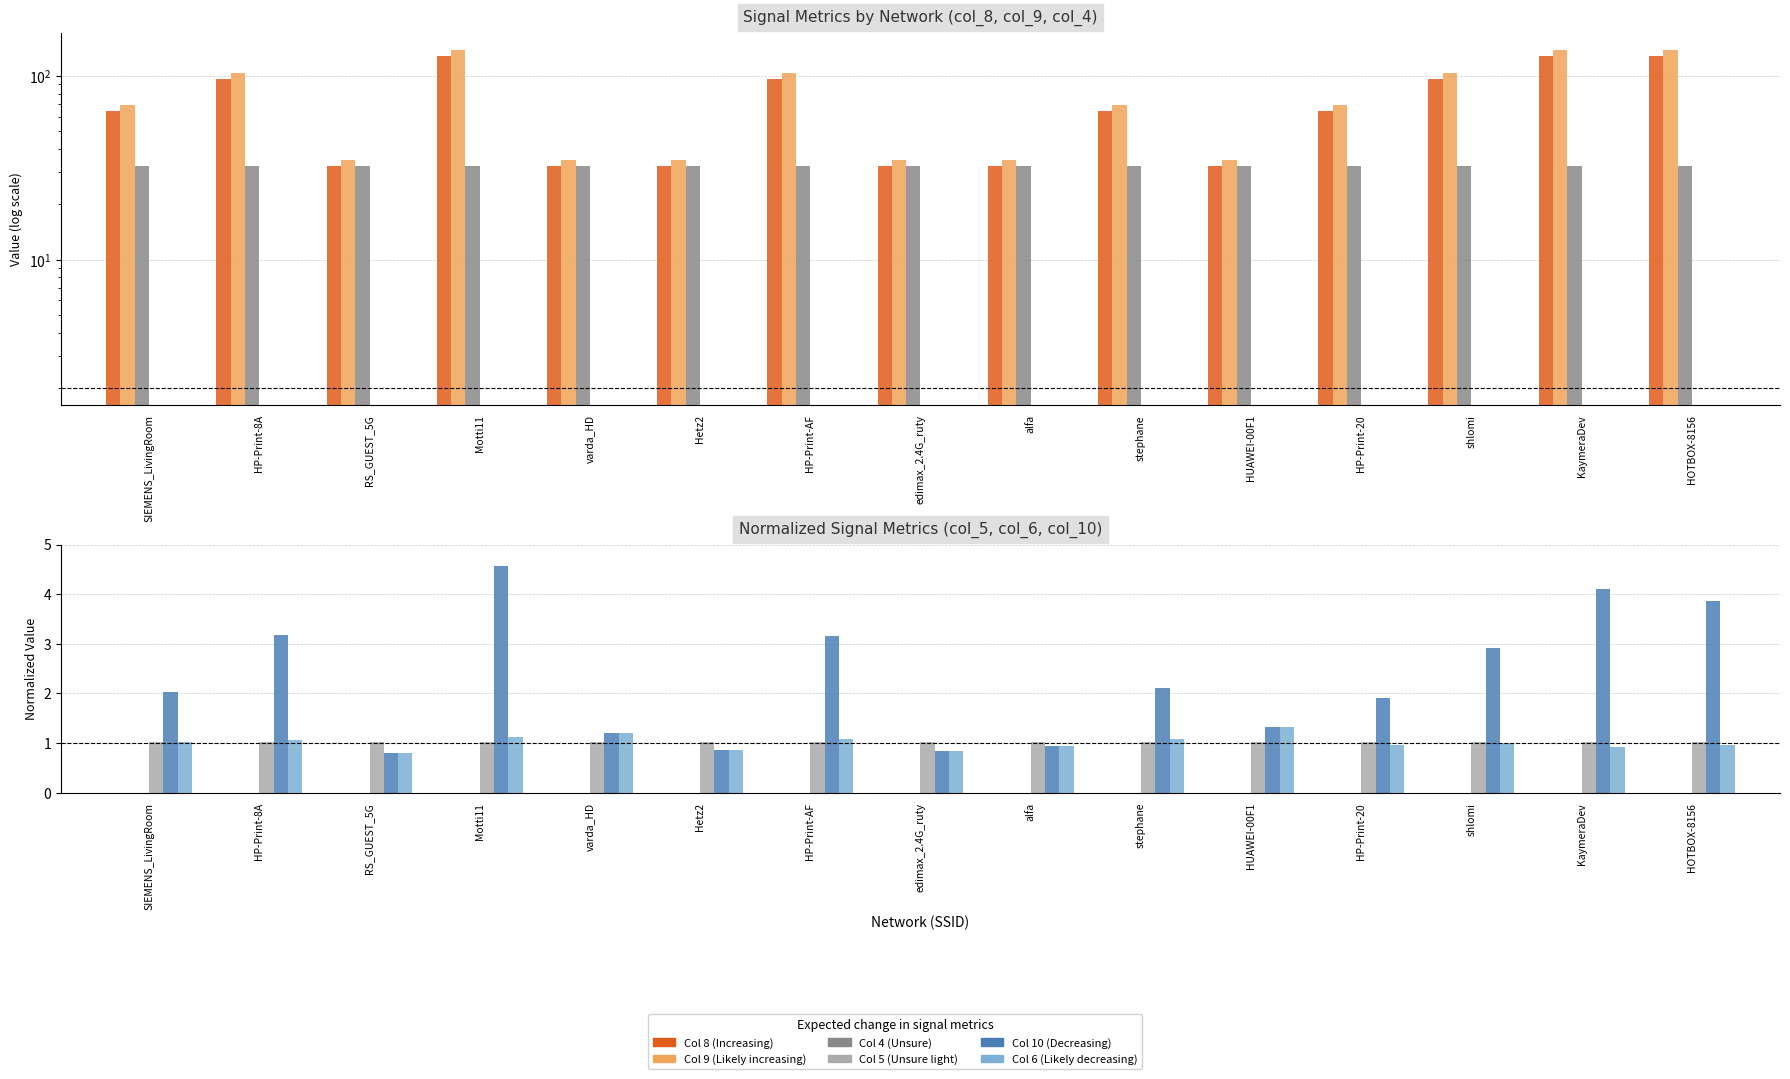

The value of Col 10 (Decreasing) at stephane is 2.1. True or false?

True